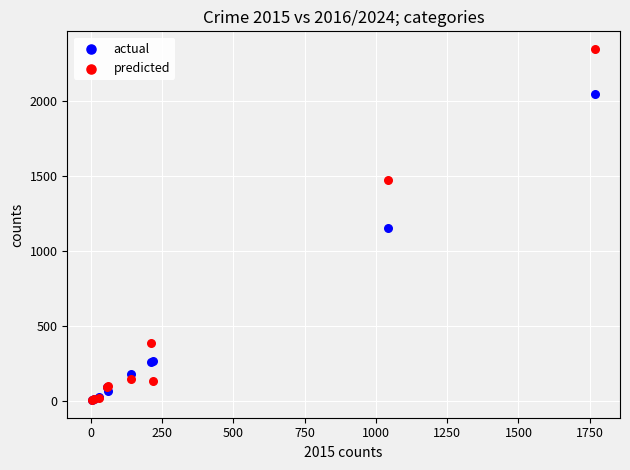

Which series reaches the maximum Y coordinate?

predicted